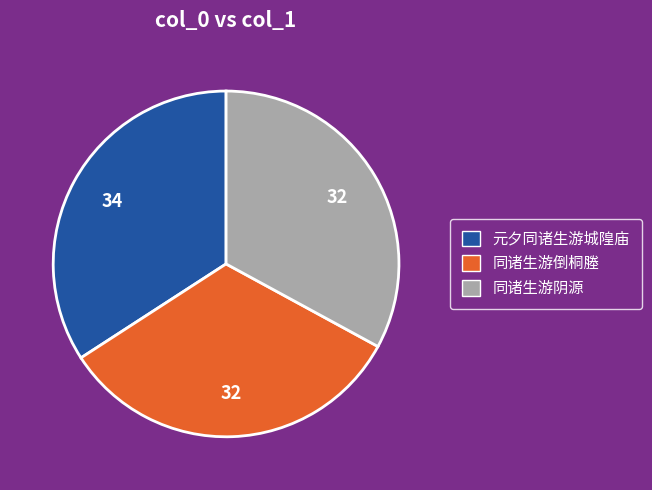

Which slice is the largest?

元夕同诸生游城隍庙